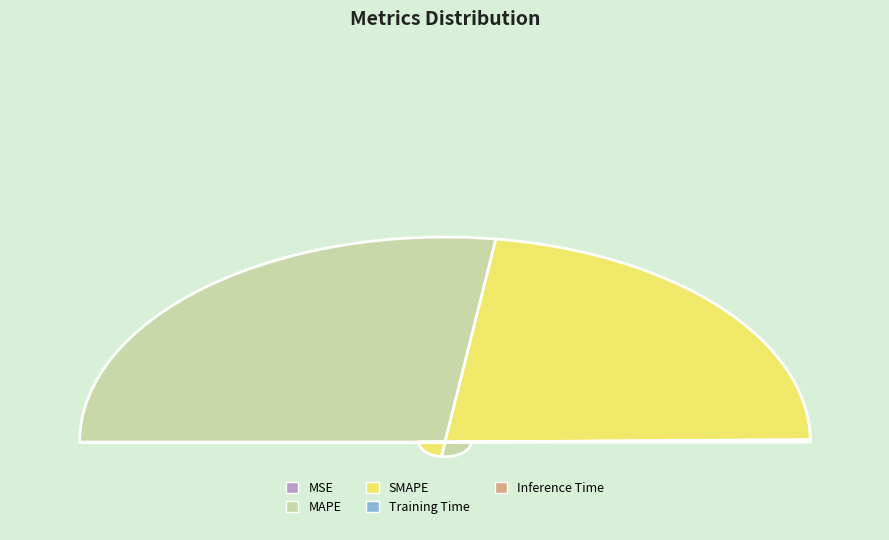

To the nearest percent, what is the difference between the largest and smallest slice percentages?

54%